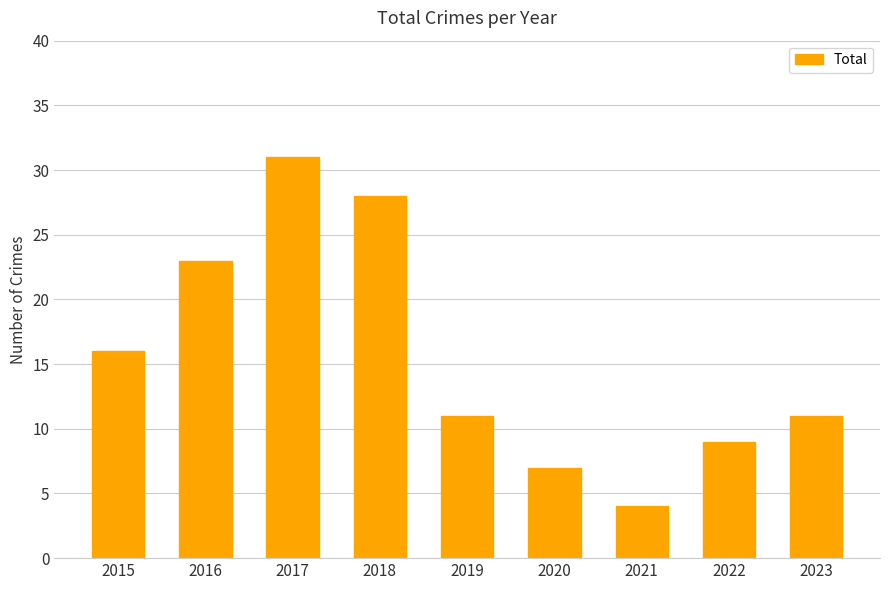

What is the value of the 2nd bar from the left?

23